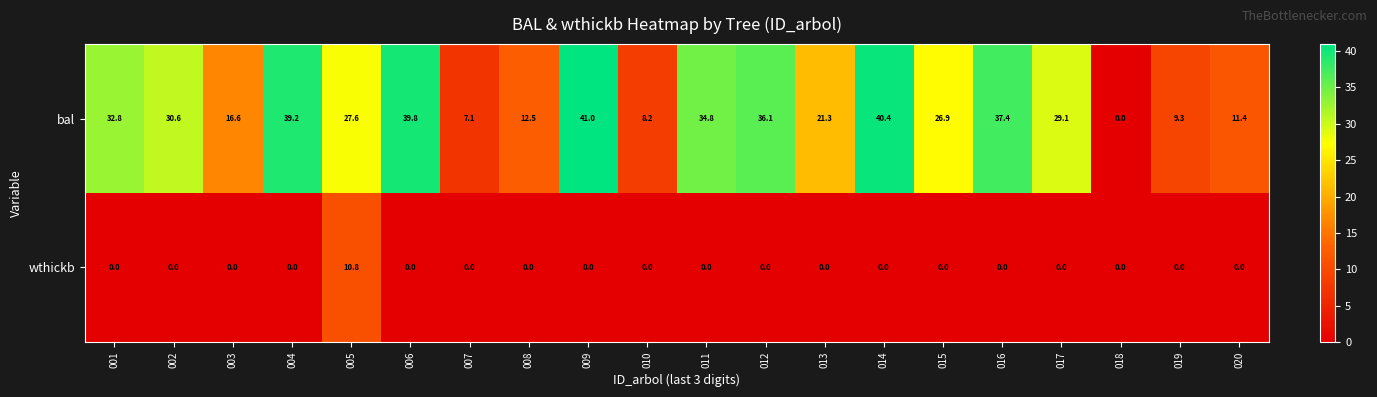

True or false: bal has a value of 9.3 at 019.

True